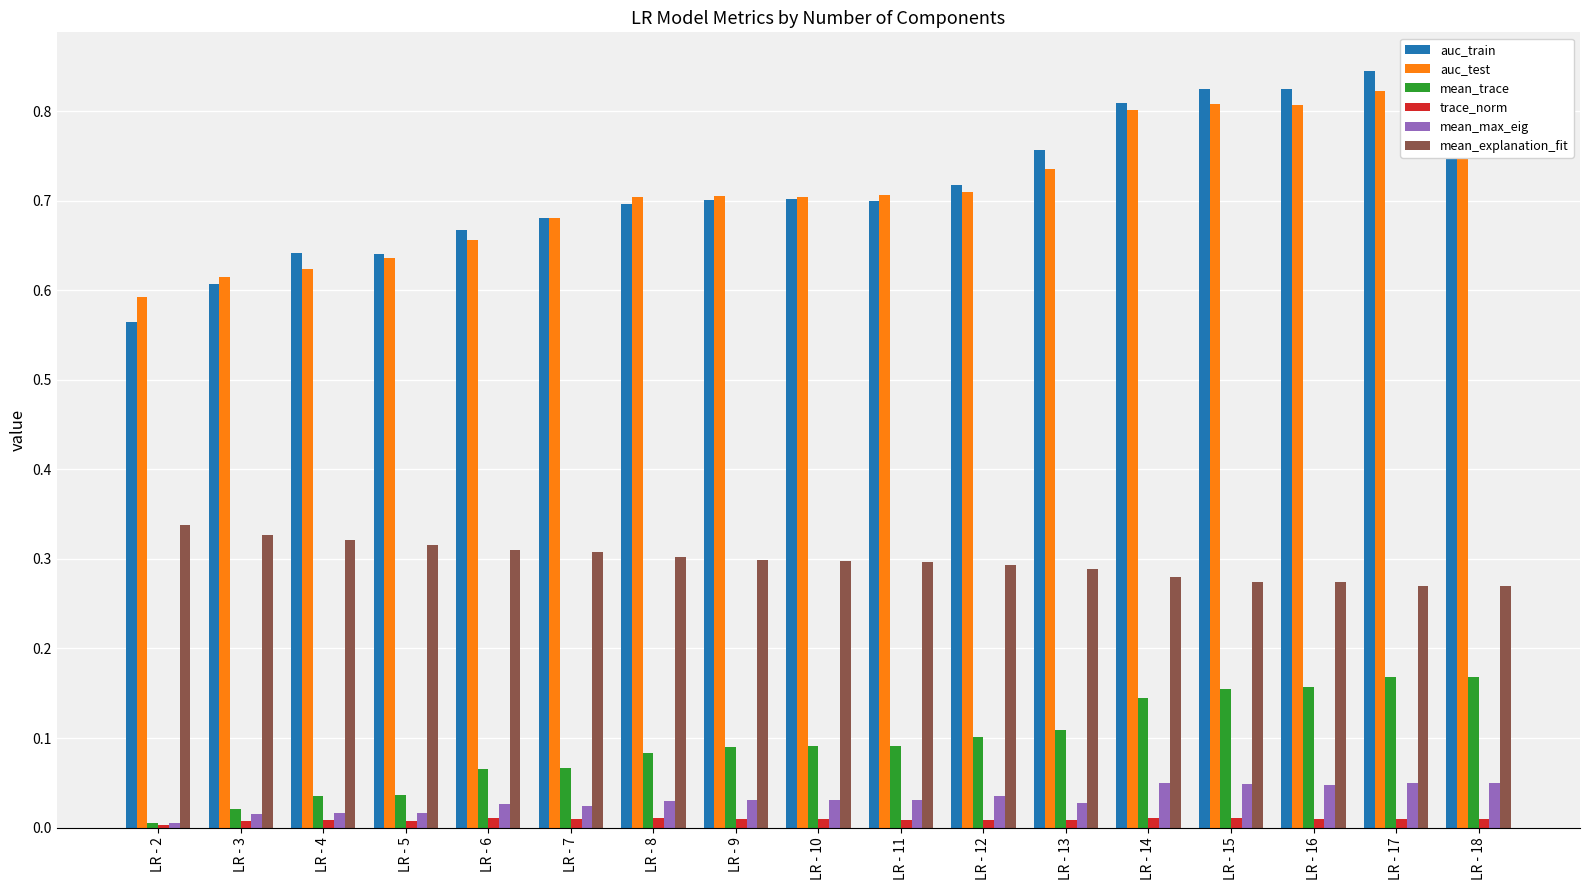

List the labels in order of mean_explanation_fit value, largest first.

LR - 2, LR - 3, LR - 4, LR - 5, LR - 6, LR - 7, LR - 8, LR - 9, LR - 10, LR - 11, LR - 12, LR - 13, LR - 14, LR - 15, LR - 16, LR - 17, LR - 18